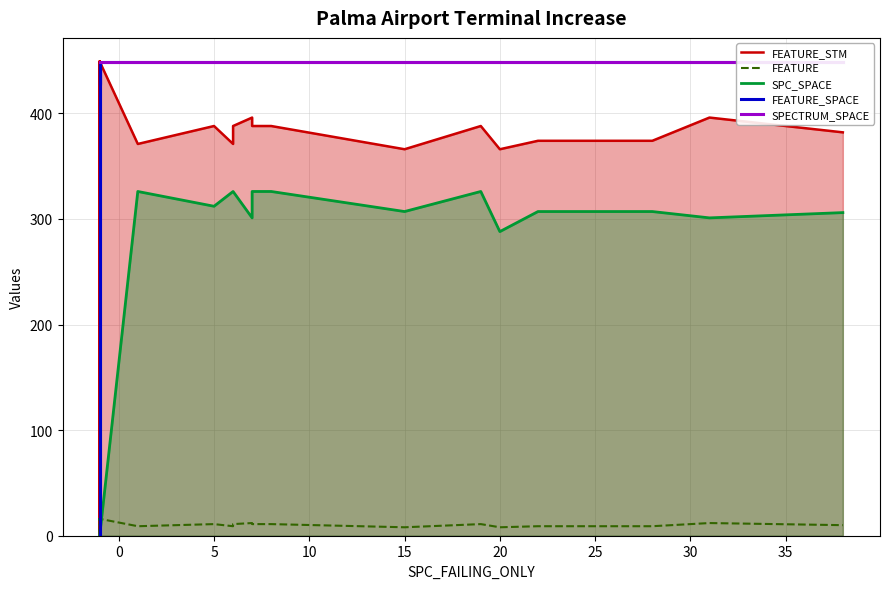

True or false: FEATURE_STM has a value of 94 at 21.

False